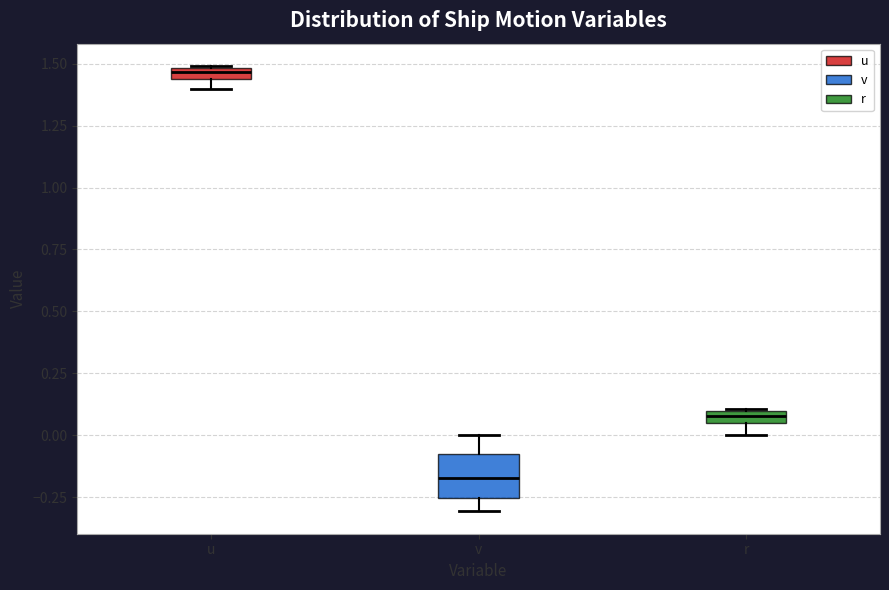

Which box is the tallest, from its lower edge to its upper edge?

v